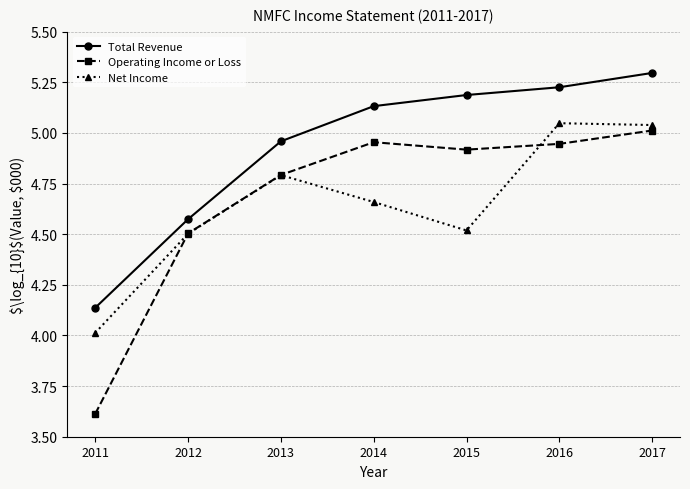

True or false: Total Revenue and Net Income cross at least once.

False